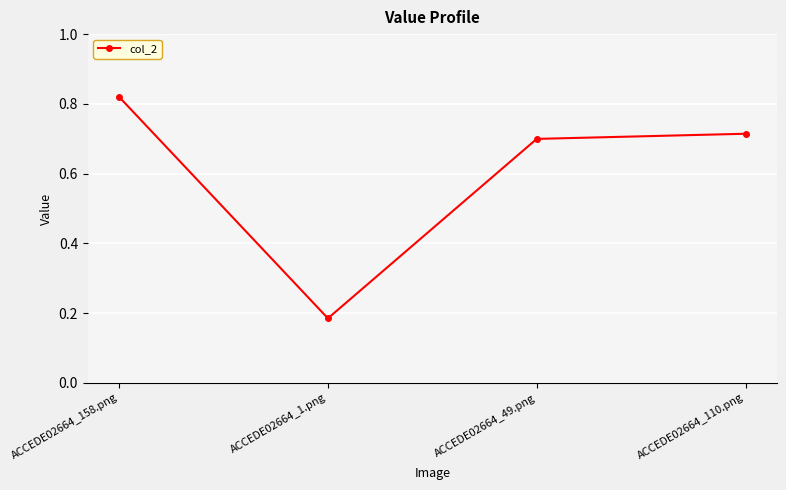

At which category does the chart reach its minimum across all series?

ACCEDE02664_1.png